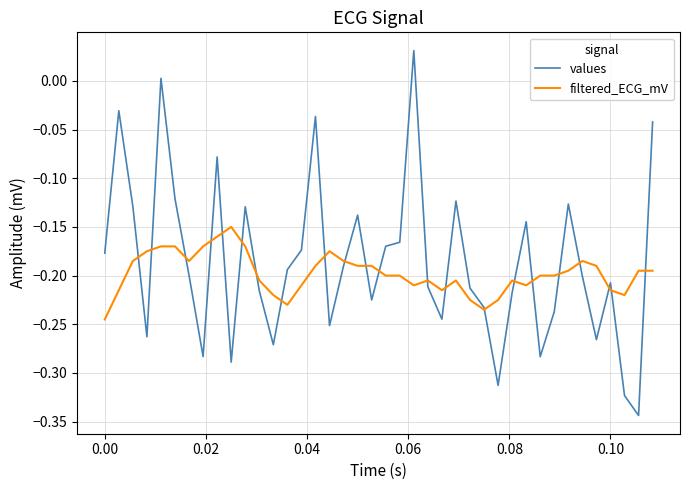

List the series in order of their peak value, lowest first.

filtered_ECG_mV, values